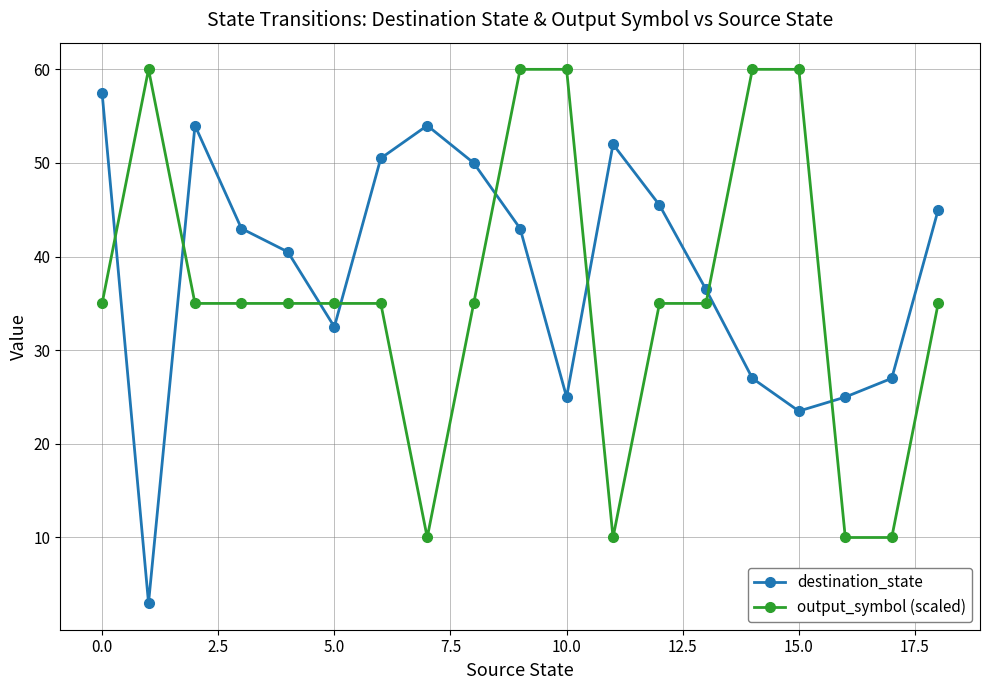

Which series ends up on top after the final intersection of output_symbol (scaled) and destination_state?

destination_state